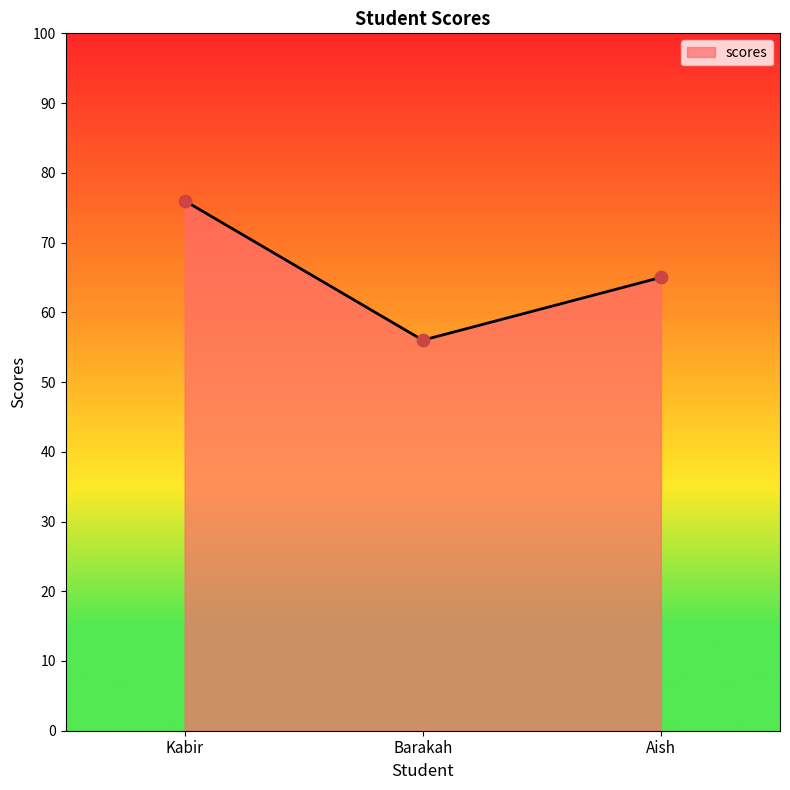

What is the change in value from Kabir to Aish?

-11